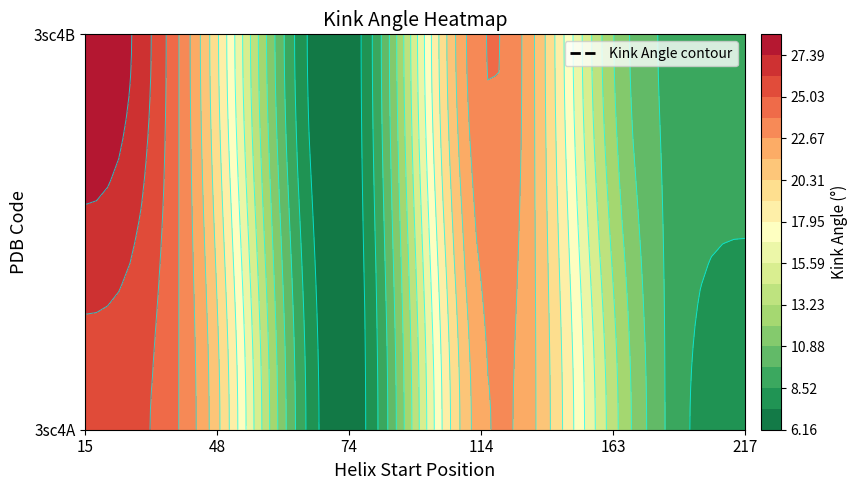

What is the sum of all 3sc4B values?

99.8